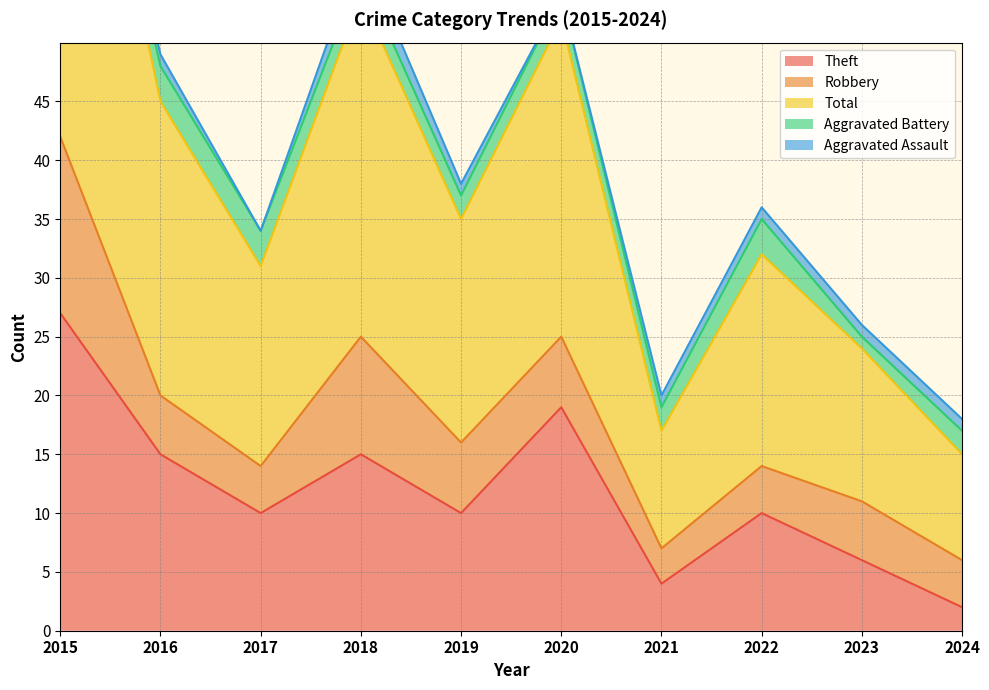

Is it true that Robbery equals 5 at 2016?

True